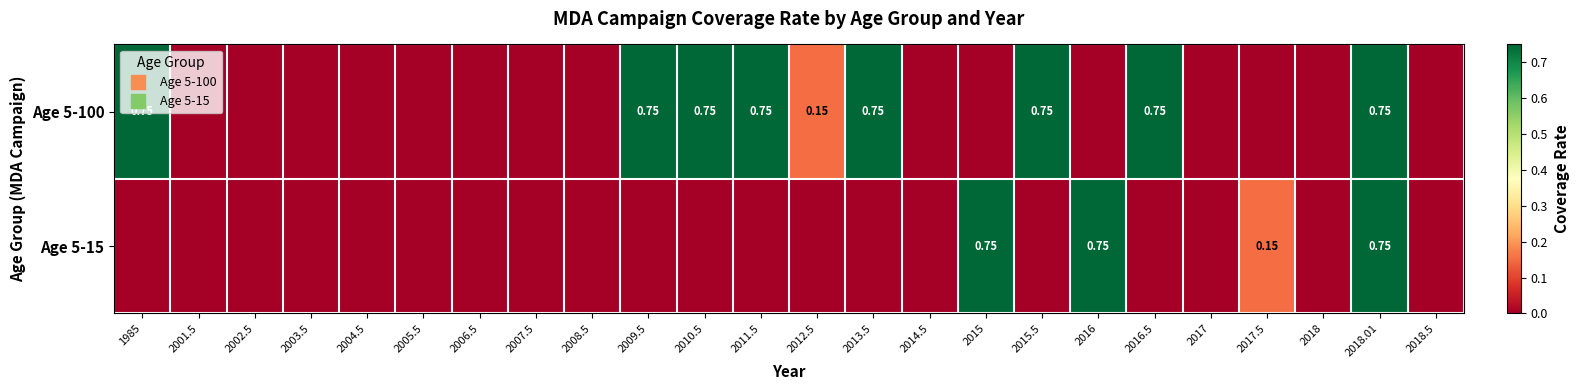

How many Age 5-100 values are between 0 and 1?

24